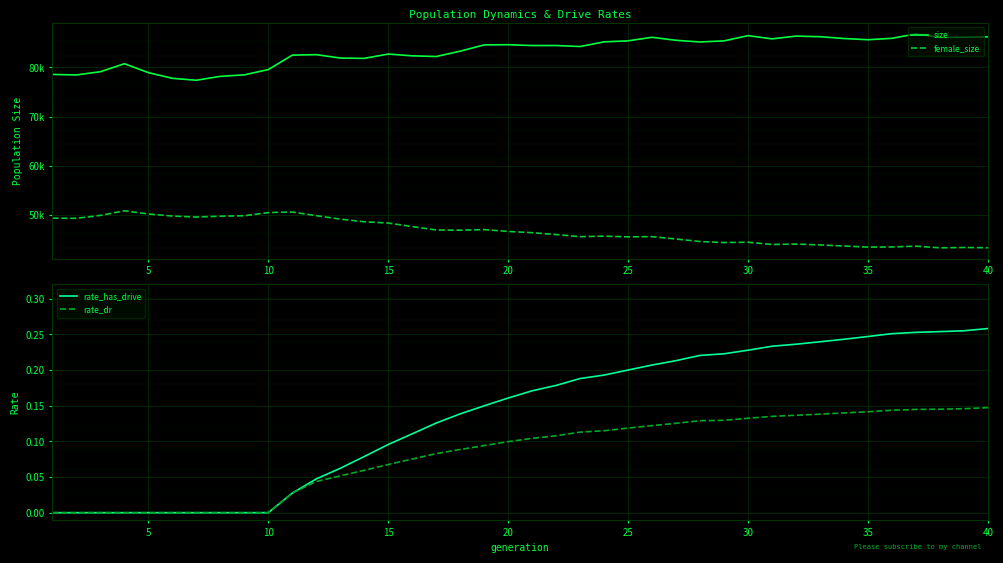

Reading left to right, extract all data points from this chart.

size: 78564.0	78457.0	79118.0	80735.0	78927.0	77774.0	77382.0	78172.0	78475.0	79554.0	82478.0	82582.0	81893.0	81824.0	82703.0	82339.0	82202.0	83289.0	84560.0	84601.0	84433.0	84434.0	84231.0	85175.0	85387.0	86107.0	85493.0	85154.0	85379.0	86440.0	85788.0	86346.0	86229.0	85858.0	85613.0	85897.0	86791.0	86081.0	86108.0	86192.0
female_size: 49369.0	49340.0	49936.0	50868.0	50222.0	49803.0	49599.0	49774.0	49866.0	50506.0	50613.0	49879.0	49174.0	48642.0	48379.0	47659.0	46974.0	46931.0	47047.0	46681.0	46422.0	46040.0	45612.0	45717.0	45574.0	45621.0	45137.0	44629.0	44416.0	44486.0	44027.0	44111.0	43930.0	43720.0	43486.0	43528.0	43685.0	43346.0	43416.0	43355.0
rate_has_drive: 0.0	0.0	0.0	0.0	0.0	0.0	0.0	0.0	0.0	0.0	0.0	0.0	0.1	0.1	0.1	0.1	0.1	0.1	0.1	0.2	0.2	0.2	0.2	0.2	0.2	0.2	0.2	0.2	0.2	0.2	0.2	0.2	0.2	0.2	0.2	0.3	0.3	0.3	0.3	0.3
rate_dr: 0.0	0.0	0.0	0.0	0.0	0.0	0.0	0.0	0.0	0.0	0.0	0.0	0.1	0.1	0.1	0.1	0.1	0.1	0.1	0.1	0.1	0.1	0.1	0.1	0.1	0.1	0.1	0.1	0.1	0.1	0.1	0.1	0.1	0.1	0.1	0.1	0.1	0.1	0.1	0.1